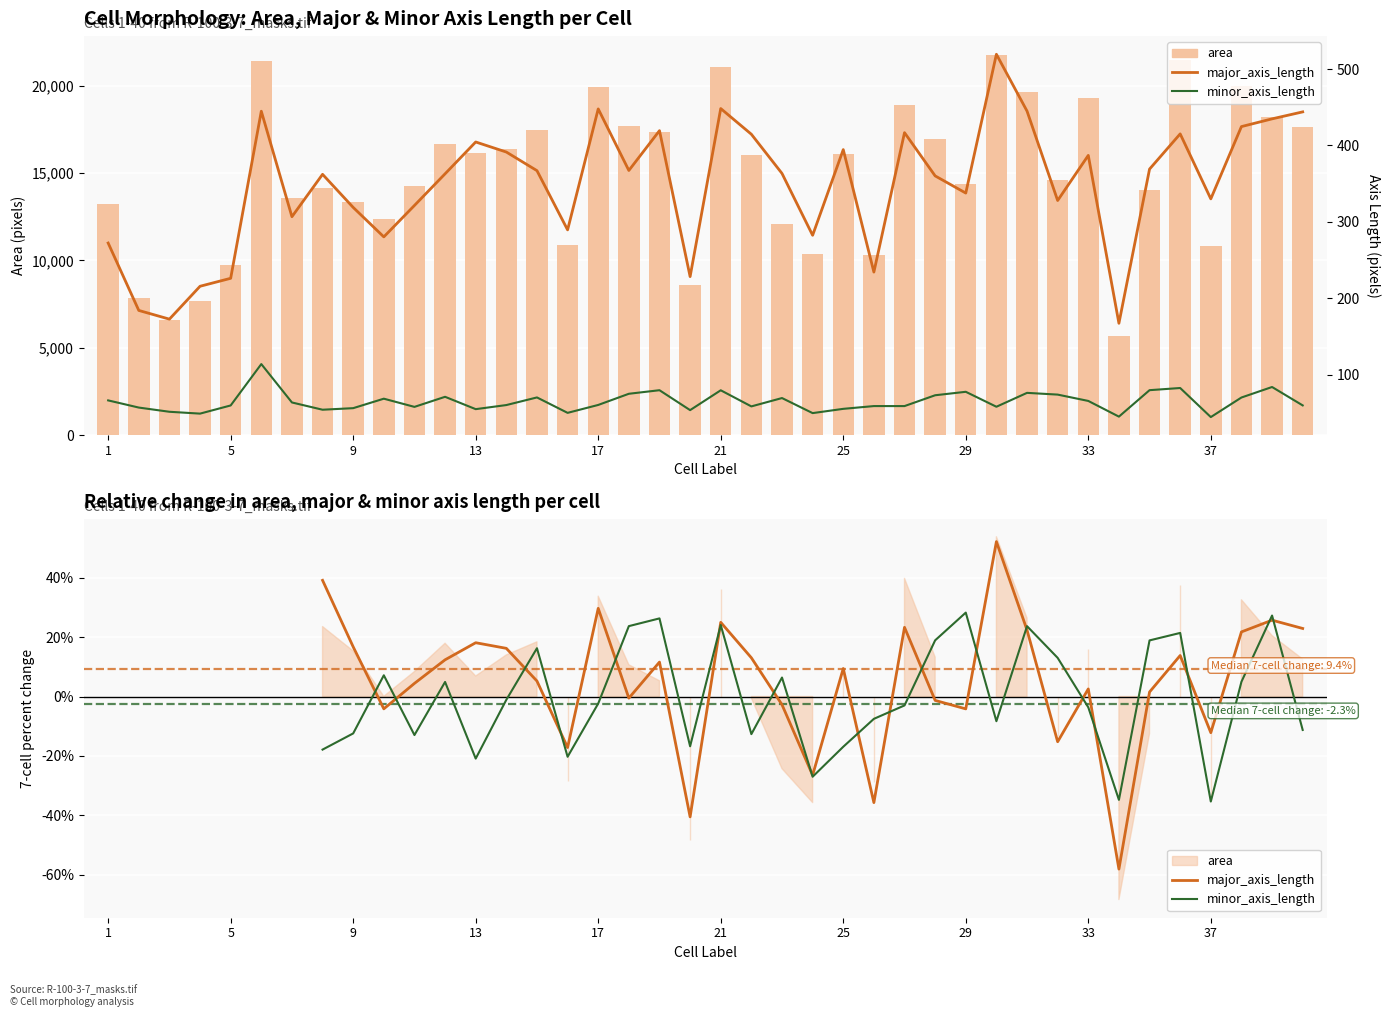

How many data points does each series have?

40